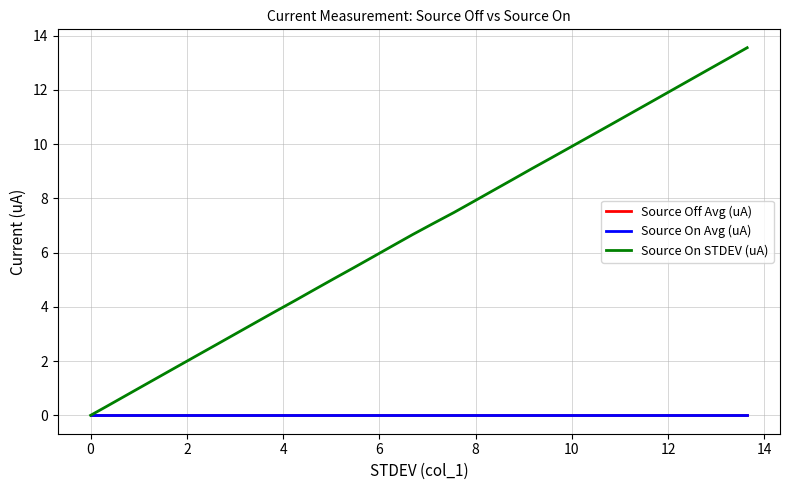

How many lines are shown in the chart?

3